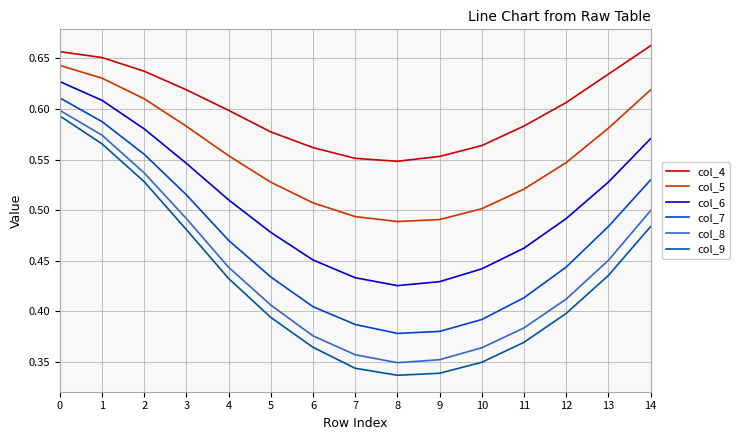

What are all the series names shown in the legend?

col_4, col_5, col_6, col_7, col_8, col_9